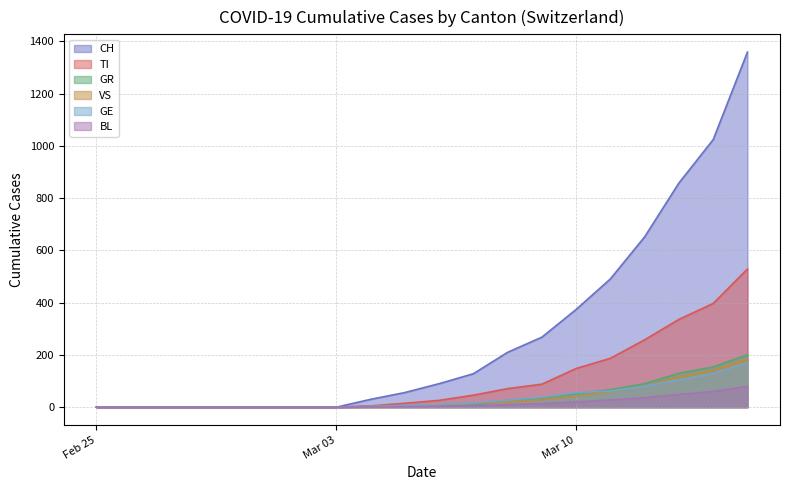

What is the maximum value shown in the chart?

1359